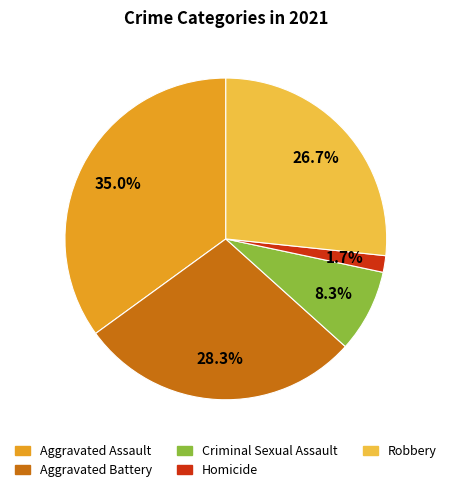

Count the number of slices in the pie.

5